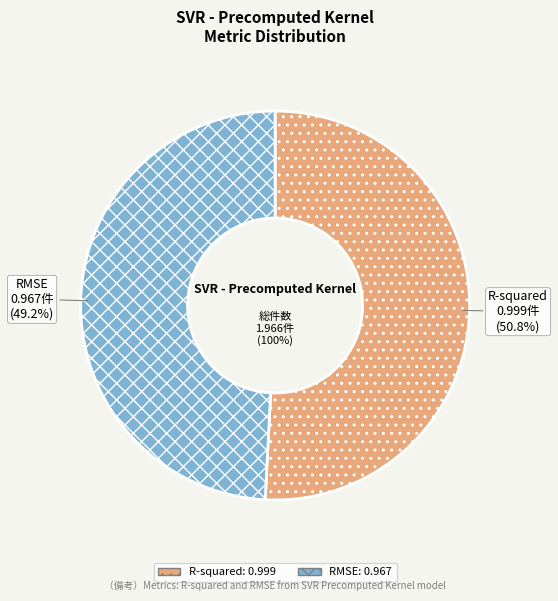

To the nearest percent, what is the difference between the RMSE and R-squared slice percentages?

2%